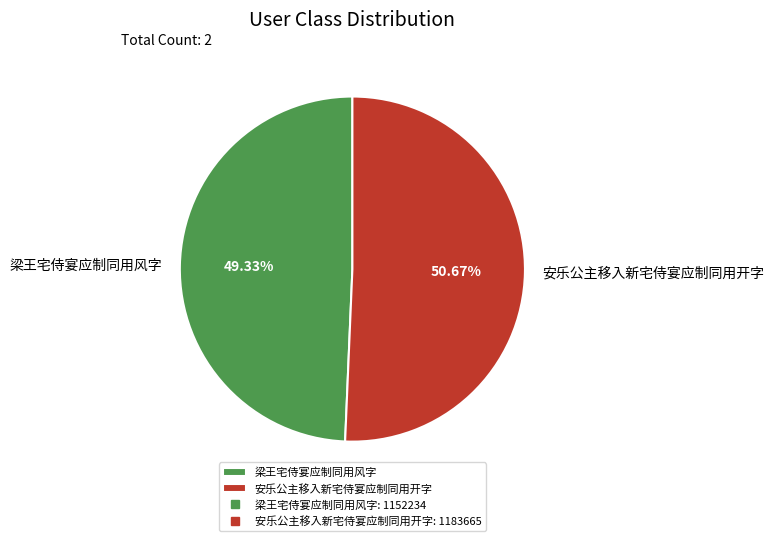

To the nearest percent, what is the average slice percentage?

50%